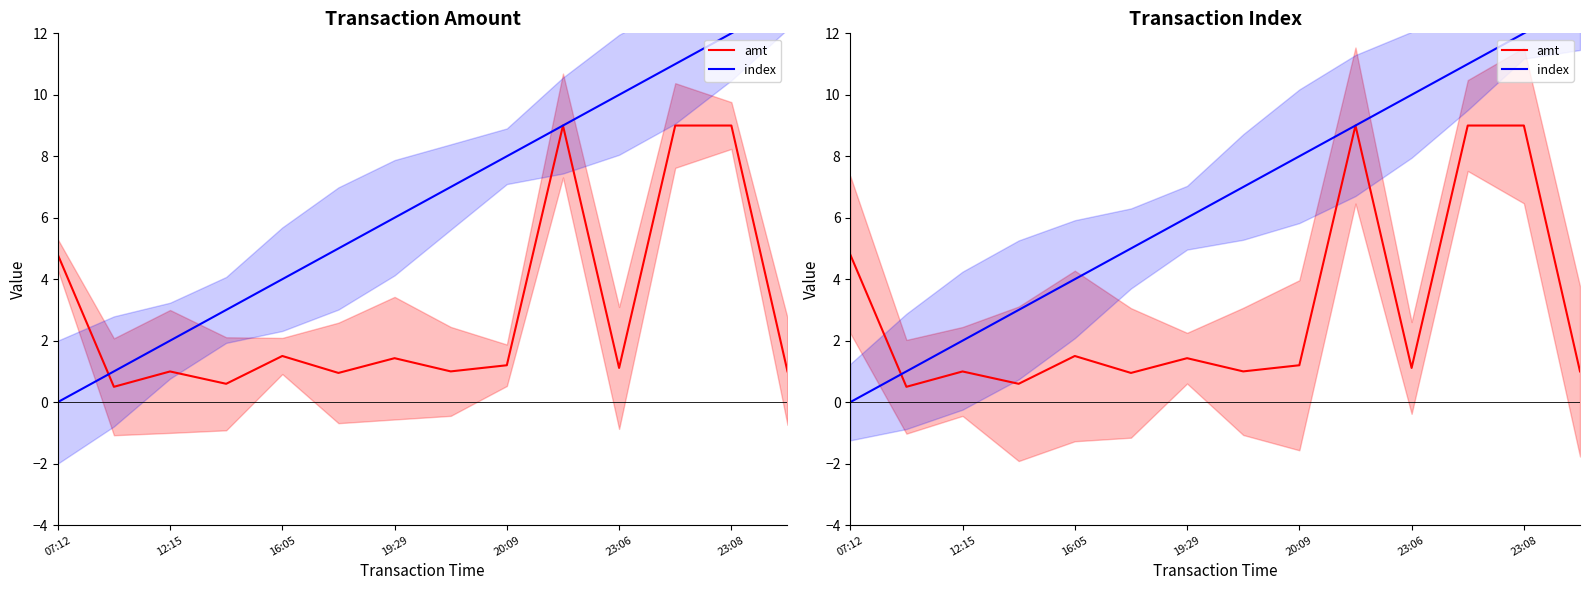

List the series in order of their peak value, highest first.

index, amt